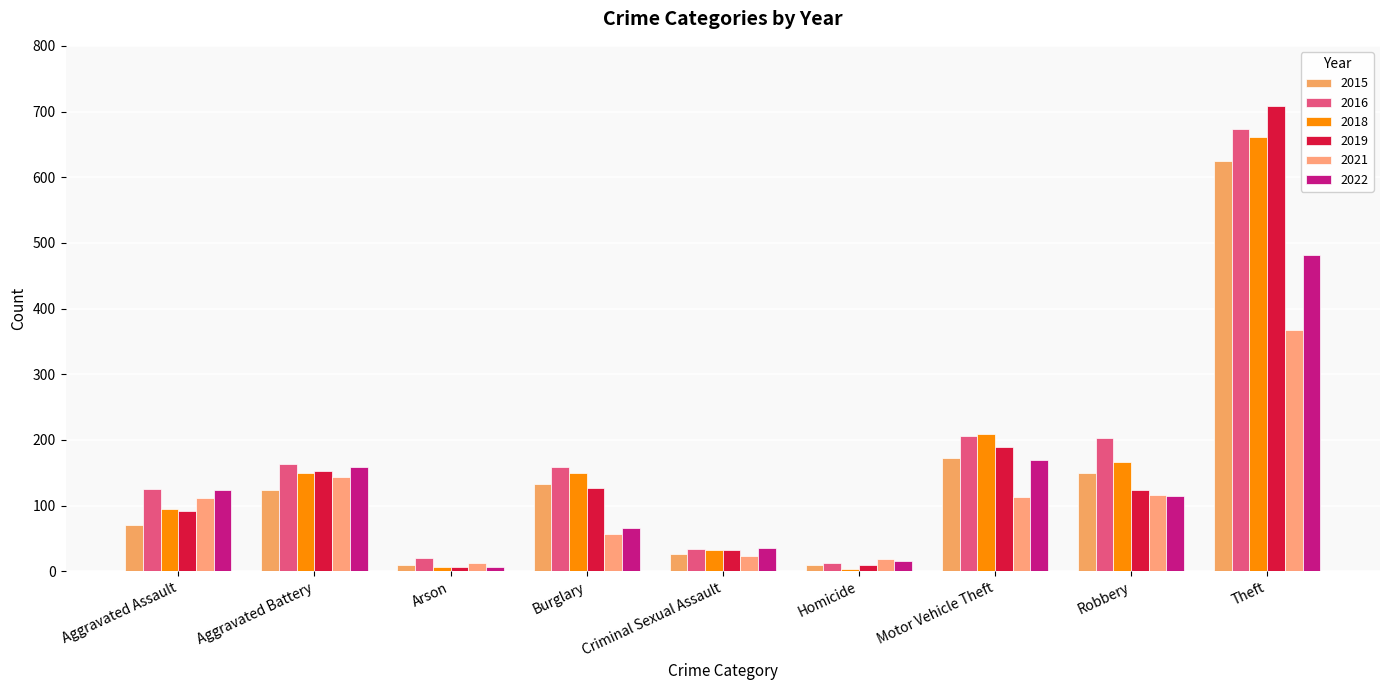

How many data points does each series have?

9